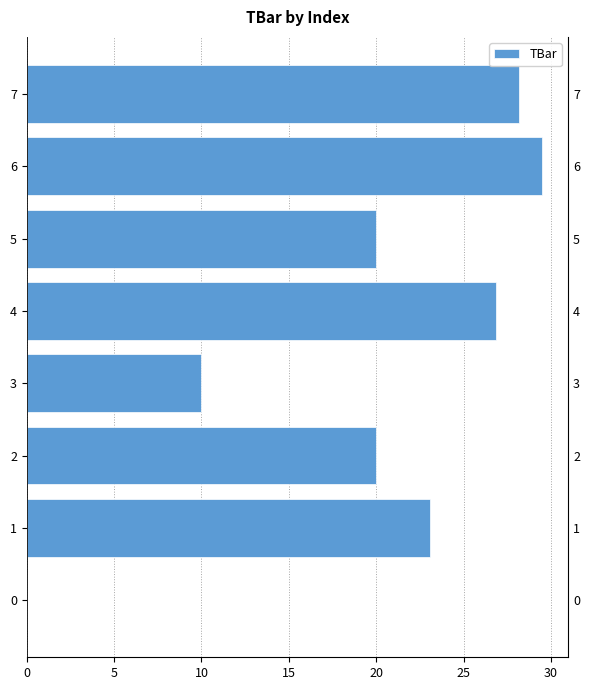

Reading left to right, transcribe all the data shown in this chart.

0.0	23.1	20.0	10.0	26.9	20.0	29.5	28.2